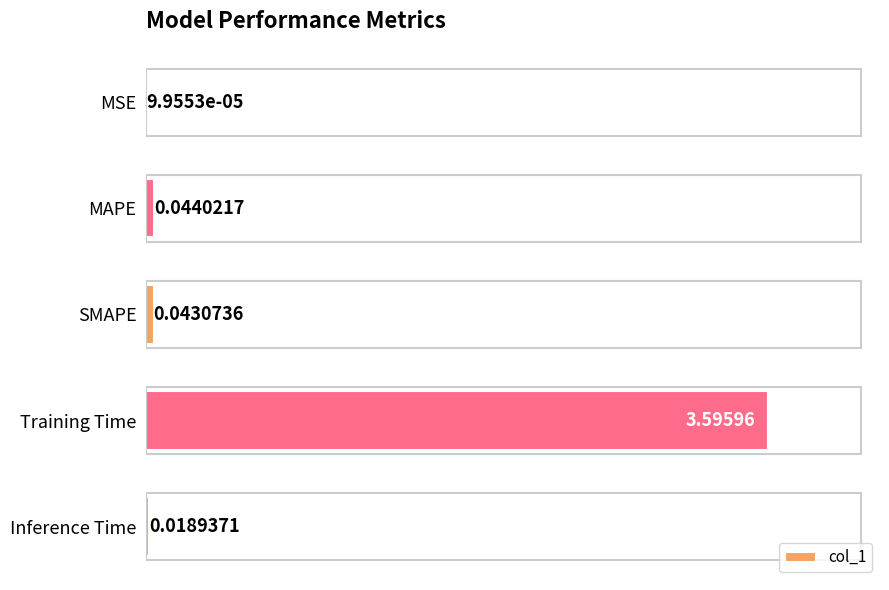

How many distinct data groups are displayed?

1